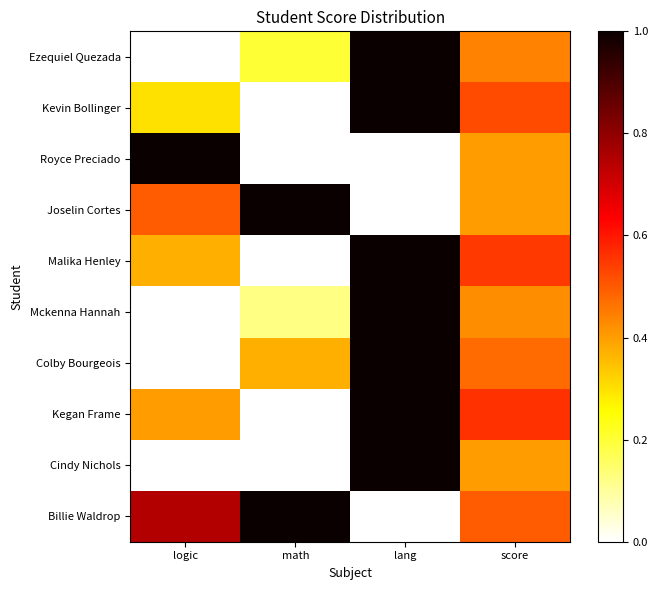

Reading right to left, what are all the values shown in this chart?

Ezequiel Quezada: score=0.4	lang=1.0	math=0.2	logic=0.0
Kevin Bollinger: score=0.5	lang=1.0	math=0.0	logic=0.3
Royce Preciado: score=0.4	lang=0.0	math=0.0	logic=1.0
Joselin Cortes: score=0.4	lang=0.0	math=1.0	logic=0.5
Malika Henley: score=0.5	lang=1.0	math=0.0	logic=0.4
Mckenna Hannah: score=0.4	lang=1.0	math=0.1	logic=0.0
Colby Bourgeois: score=0.5	lang=1.0	math=0.4	logic=0.0
Kegan Frame: score=0.6	lang=1.0	math=0.0	logic=0.4
Cindy Nichols: score=0.4	lang=1.0	math=0.0	logic=0.0
Billie Waldrop: score=0.5	lang=0.0	math=1.0	logic=0.7